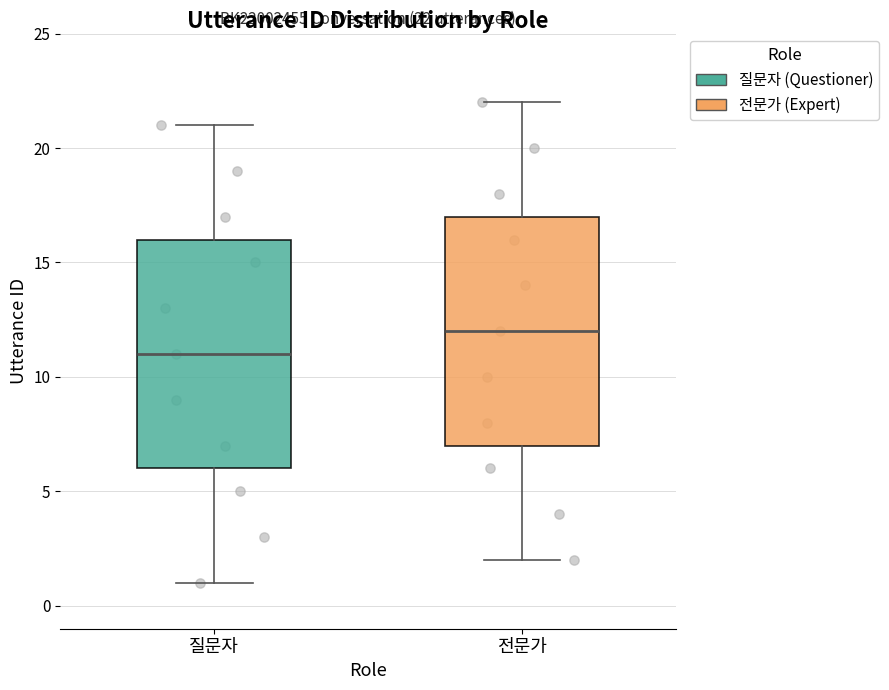

Which box has the highest median line?

전문가